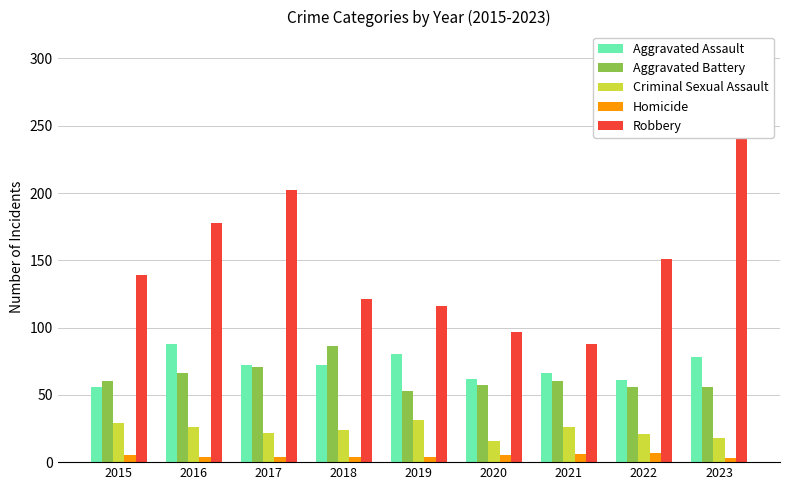

Which series changed the most between 2018 and 2019?

Aggravated Battery